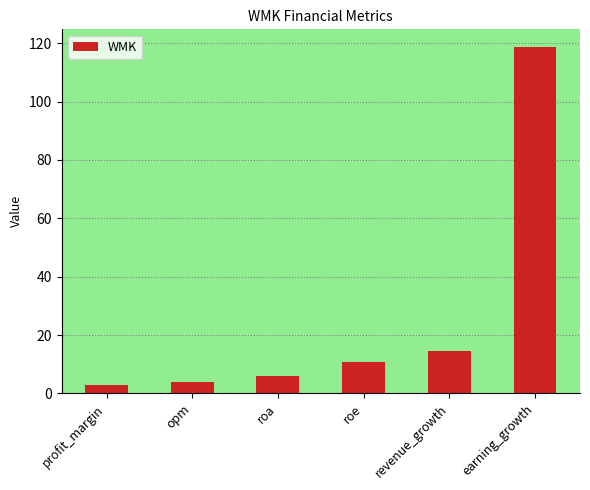

How many bars are there in total?

6